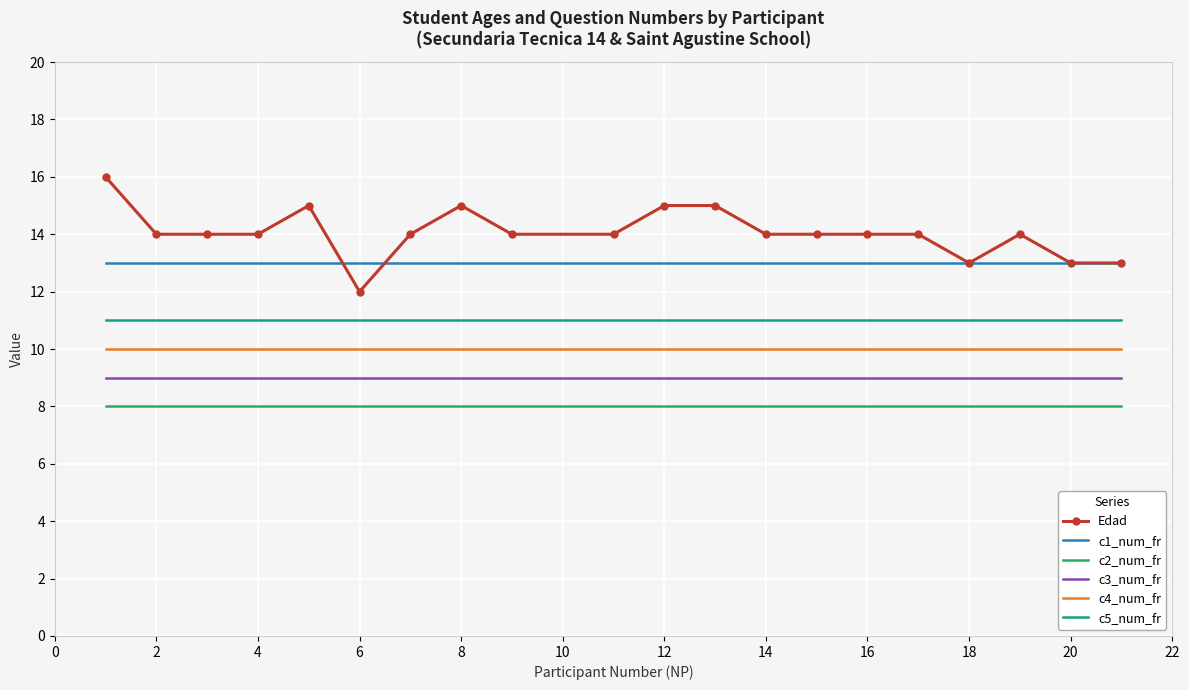

List the series in order of their overall mean, lowest first.

c2_num_fr, c3_num_fr, c4_num_fr, c5_num_fr, c1_num_fr, Edad